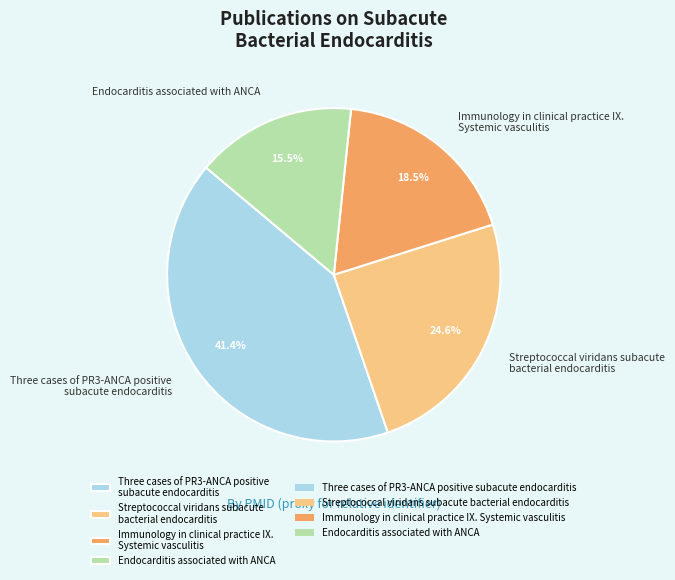

Approximately how many times larger is the value at Three cases of PR3-ANCA positive subacute endocarditis compared to Immunology in clinical practice IX. Systemic vasculitis?

2.2